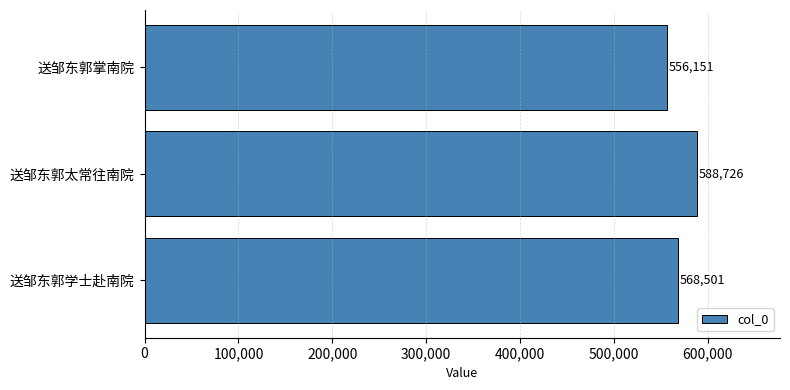

List the labels in order of value, largest first.

送邹东郭太常往南院, 送邹东郭学士赴南院, 送邹东郭掌南院